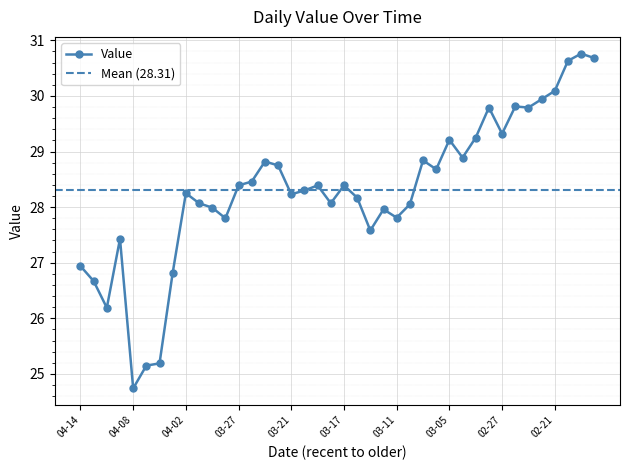

Is this an area chart (filled region under the line)?

No